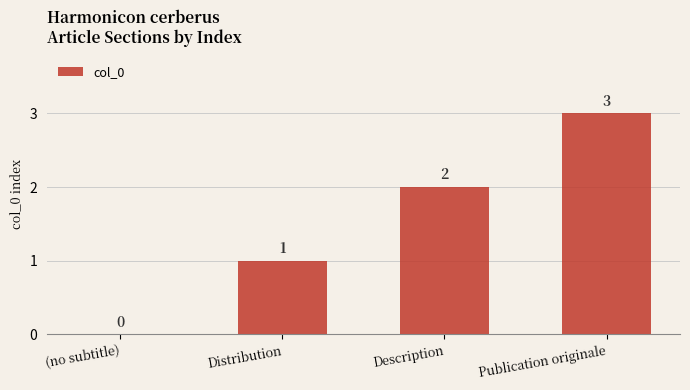

Are the bars grouped side by side (vs. stacked)?

No